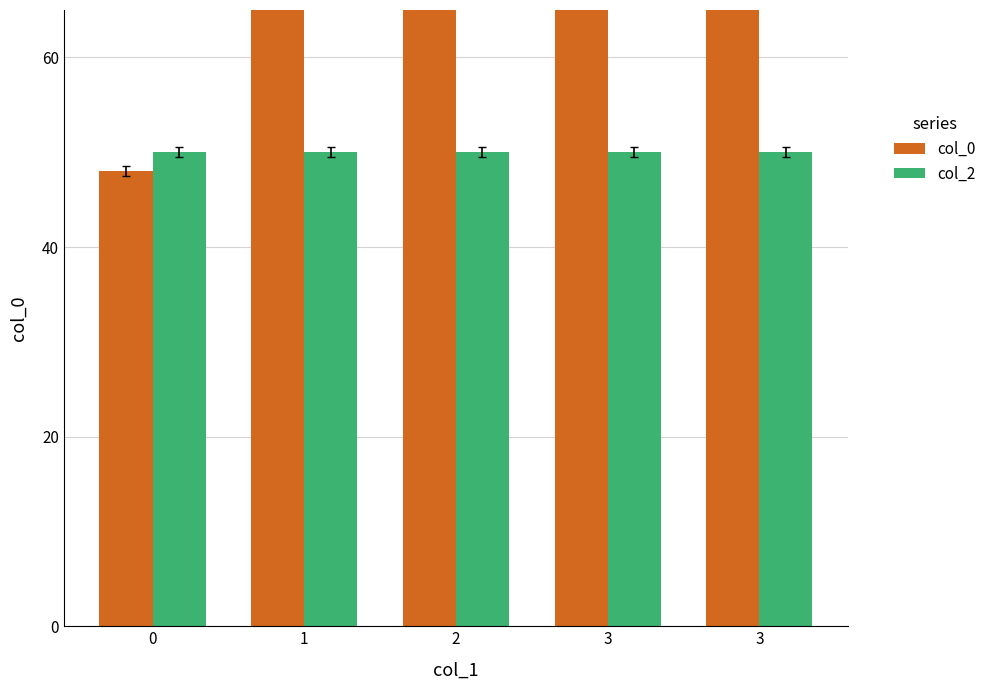

Does the chart contain stacked bars?

No